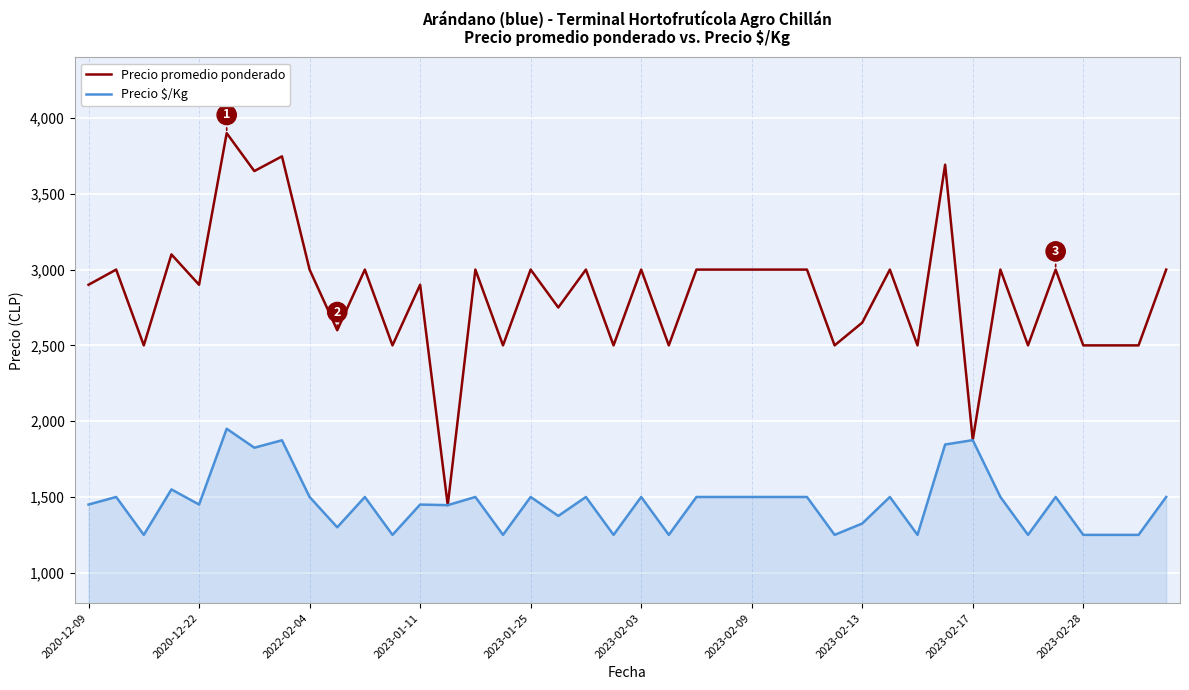

List the series in order of their peak value, lowest first.

Precio $/Kg, Precio promedio ponderado